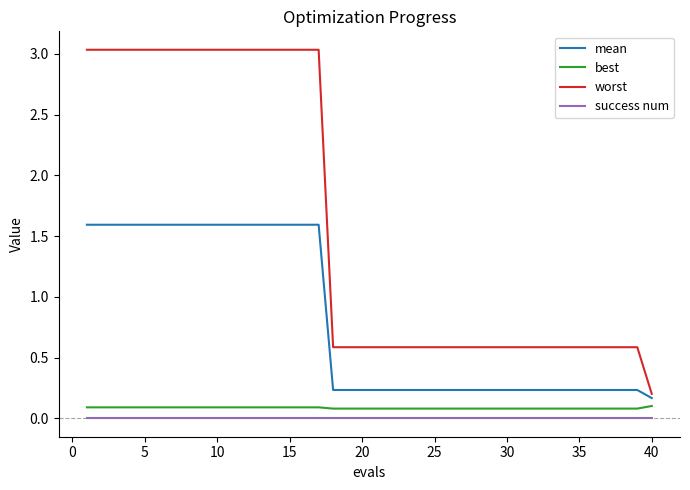

Which series has the largest total across all categories?

worst